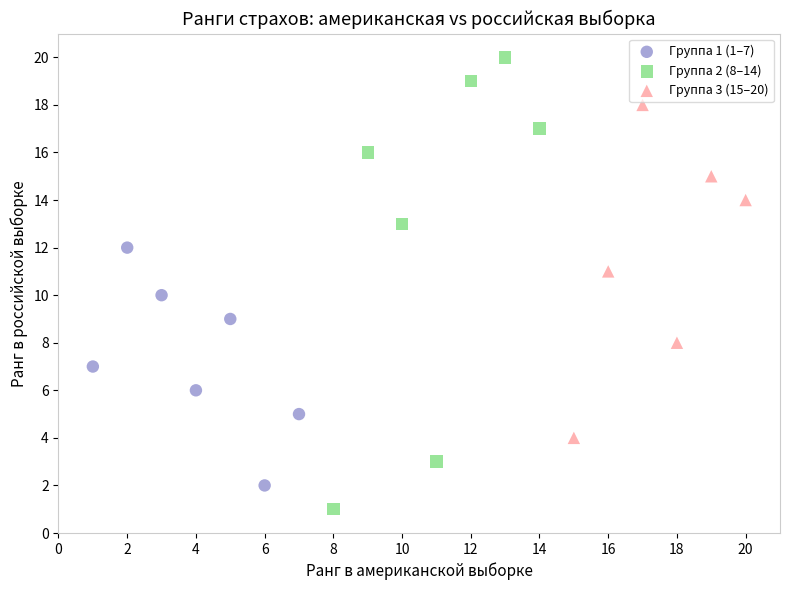

Which series reaches the maximum Y coordinate?

Группа 2 (8–14)